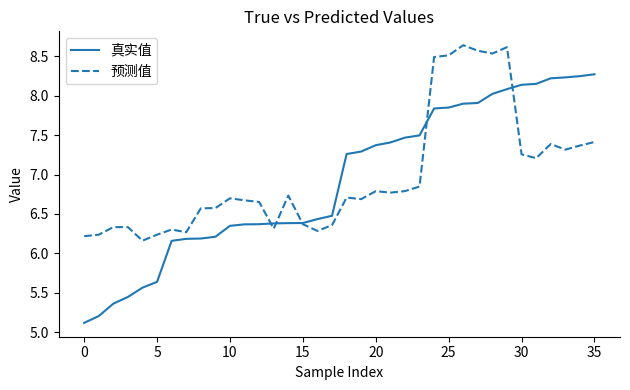

What is the minimum value shown in the chart?

5.1